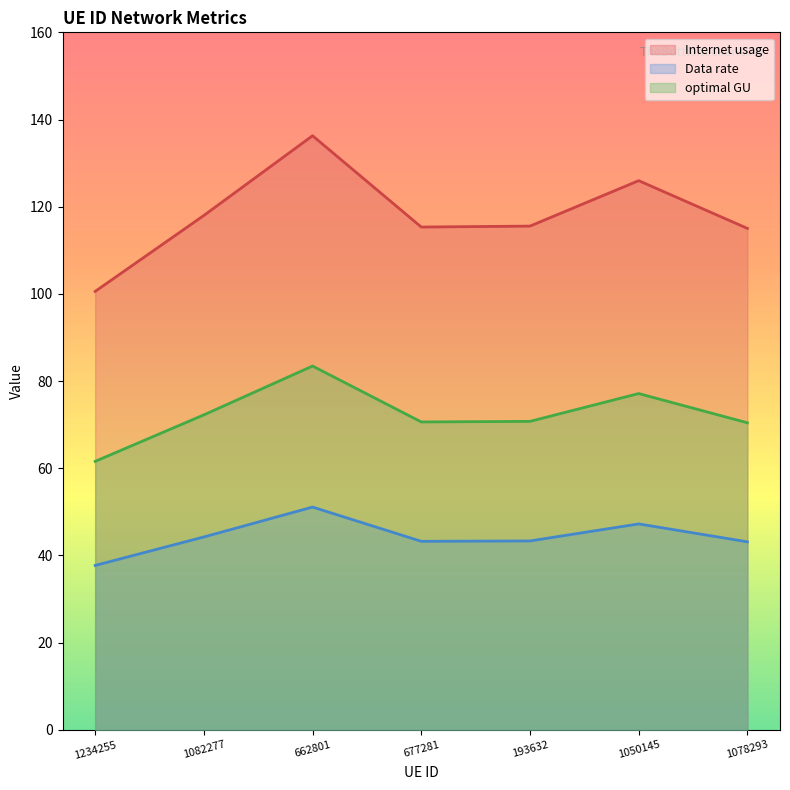

Rank the categories by optimal GU value from lowest to highest.

1234255, 1078293, 677281, 193632, 1082277, 1050145, 662801